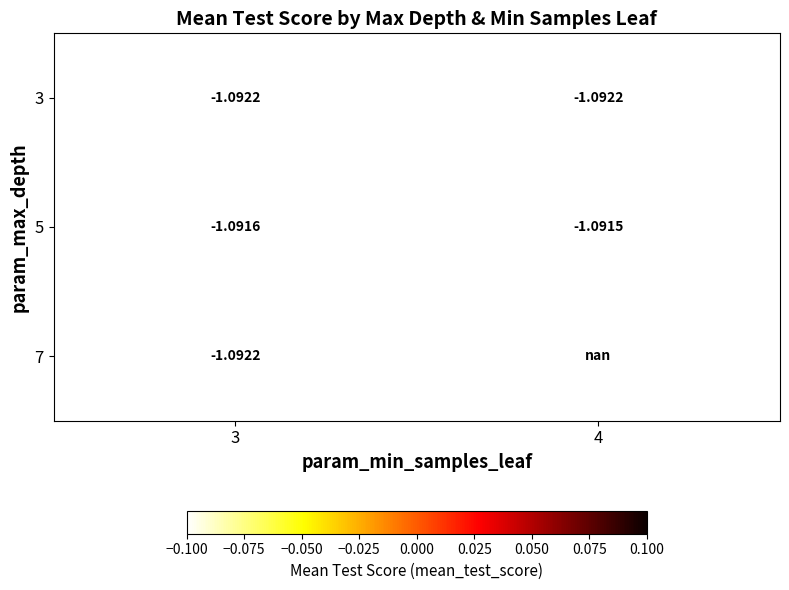

At 4, list the series in order from largest to smallest.

5, 7, 3